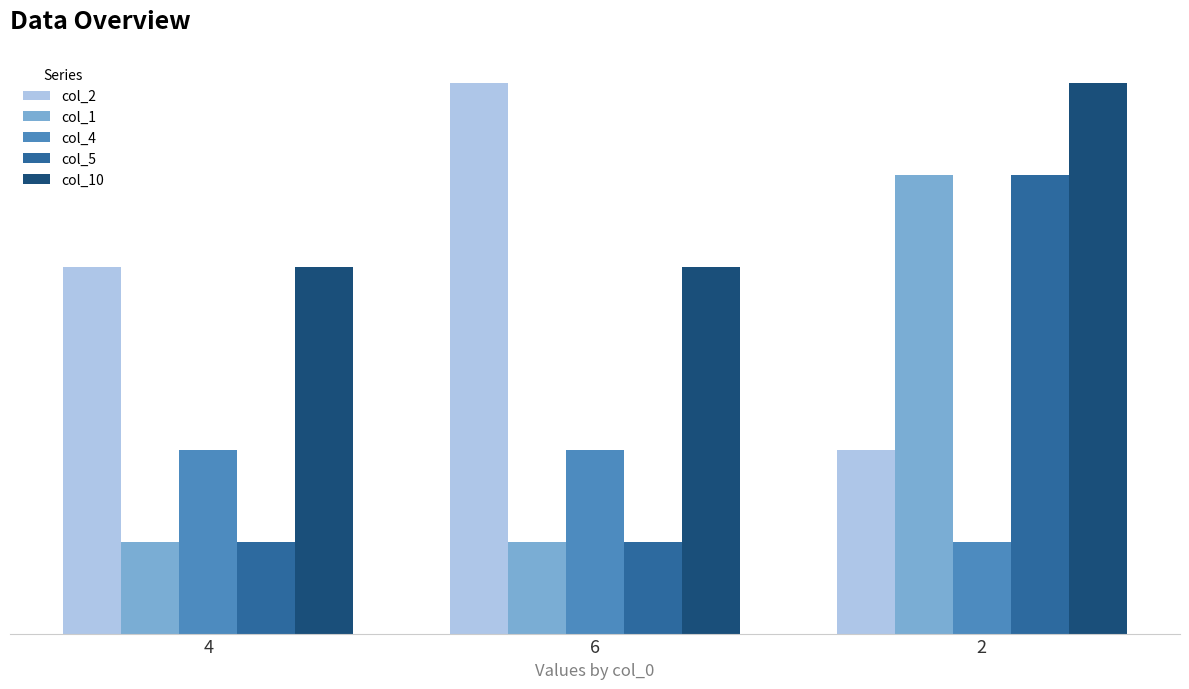

What is the difference between the maximum and second lowest values in the col_1 series?

4